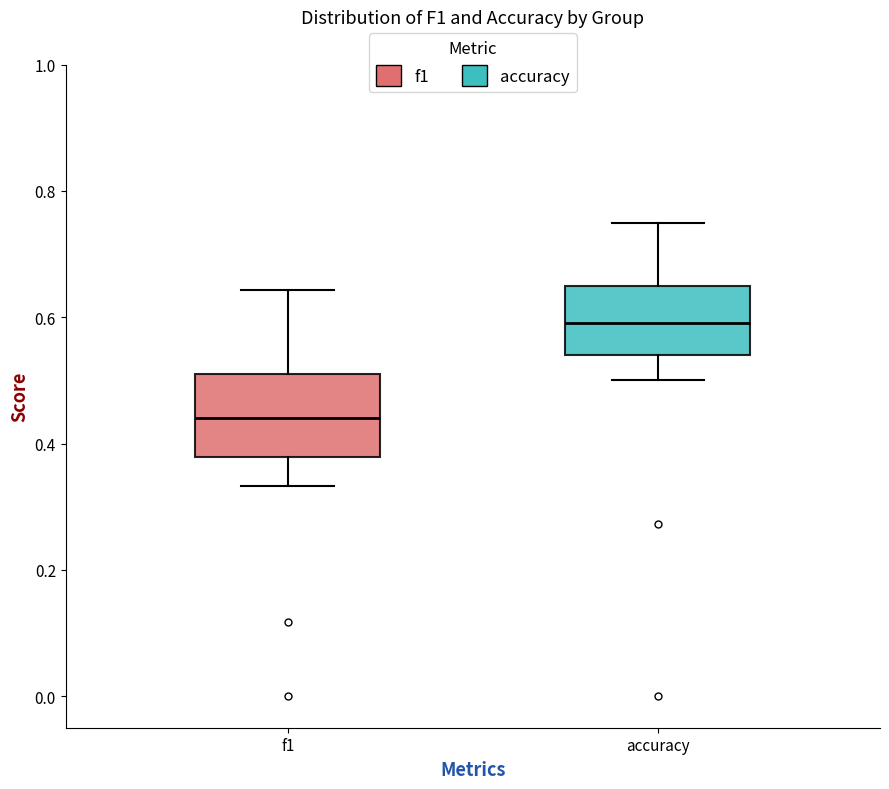

Reading left to right, transcribe this box plot: for each box, give where its median line is, the range the box spans, and where its two whiskers end, as read against the y-axis. The values are not printed on the chart, so give them approximately, as read against the axis.

f1: median 0.44, box 0.38 to 0.52, whiskers 0.34 to 0.64
accuracy: median 0.60, box 0.54 to 0.64, whiskers 0.50 to 0.76